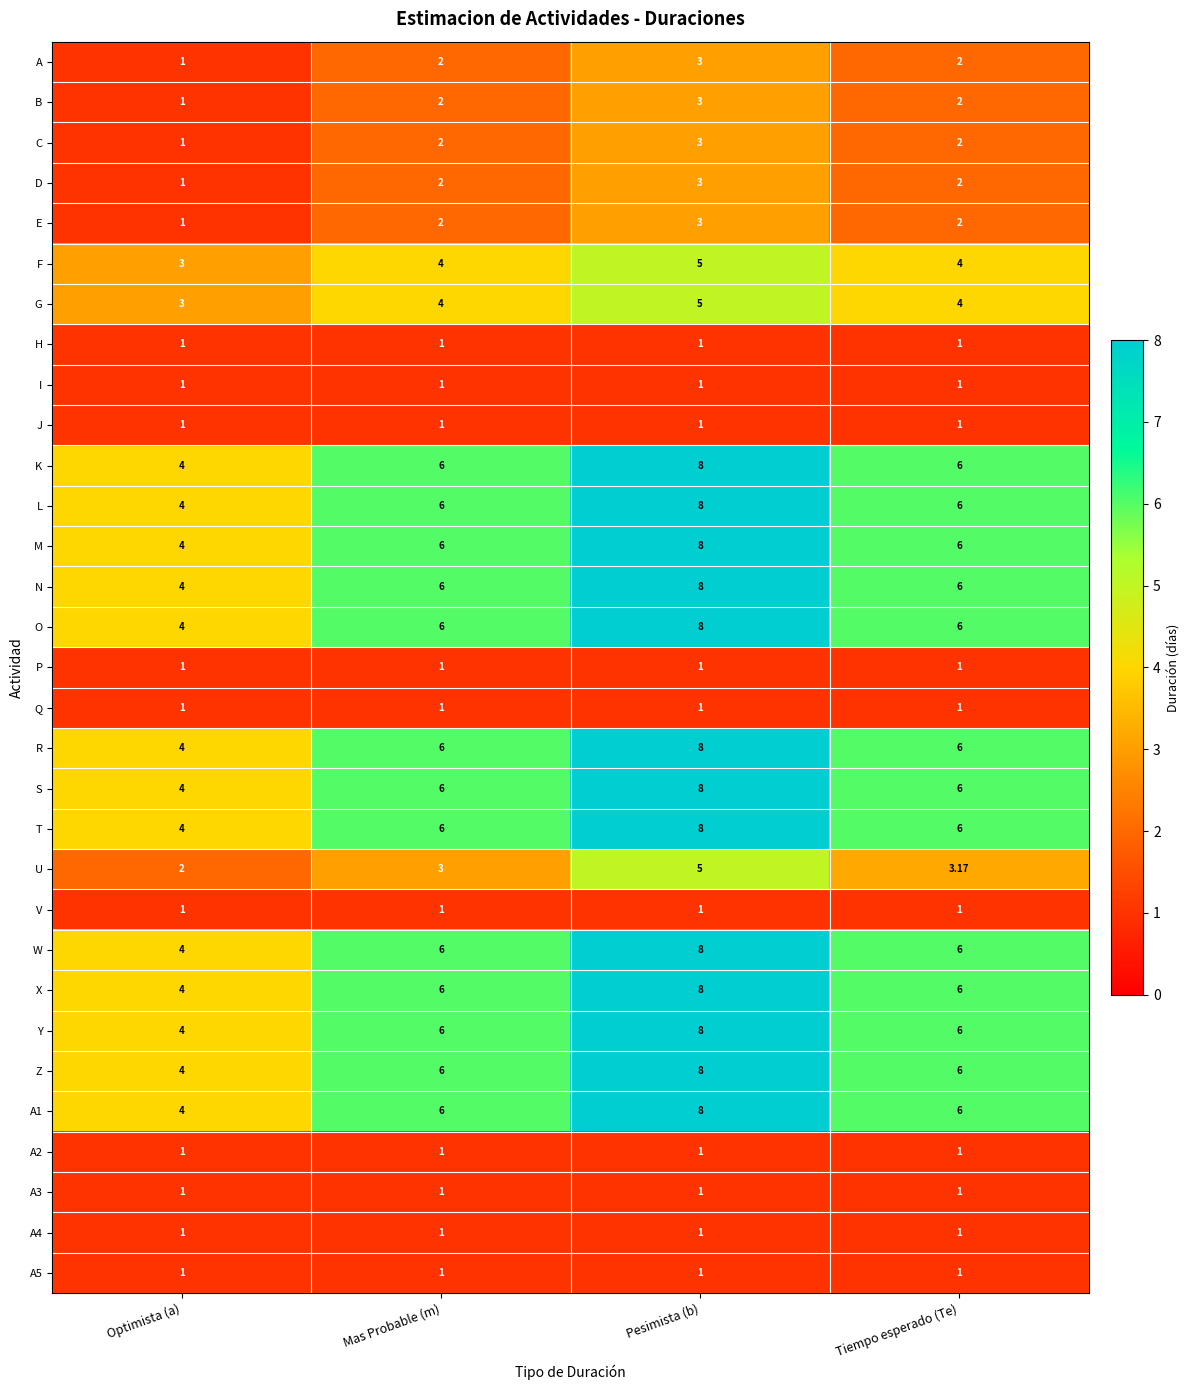

What is the total value across all series at Mas Probable (m)?

109.0